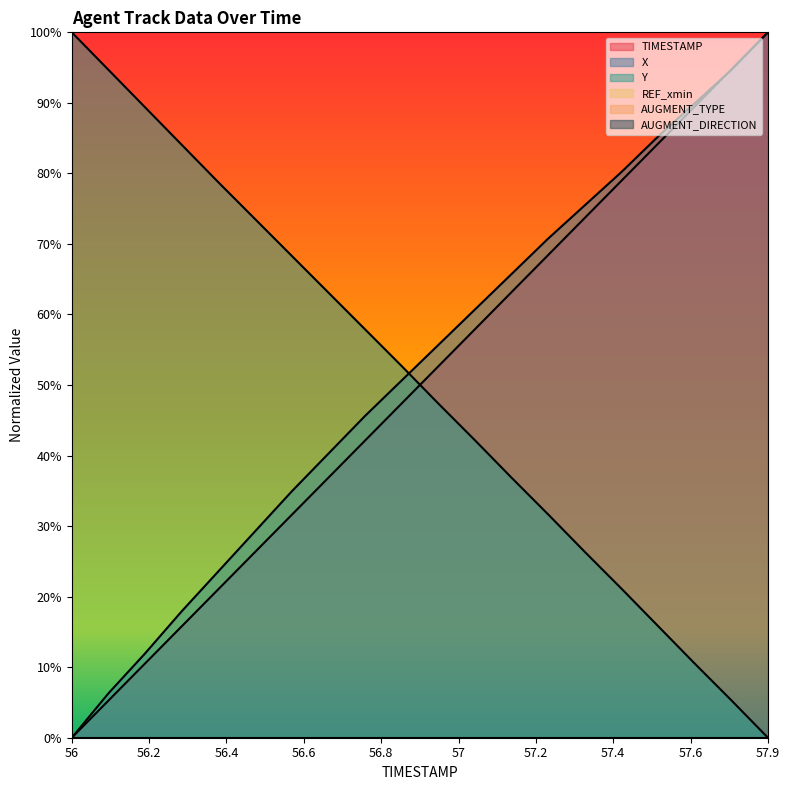

Rank the series at 56.9 from highest to lowest value.

Y, X, TIMESTAMP